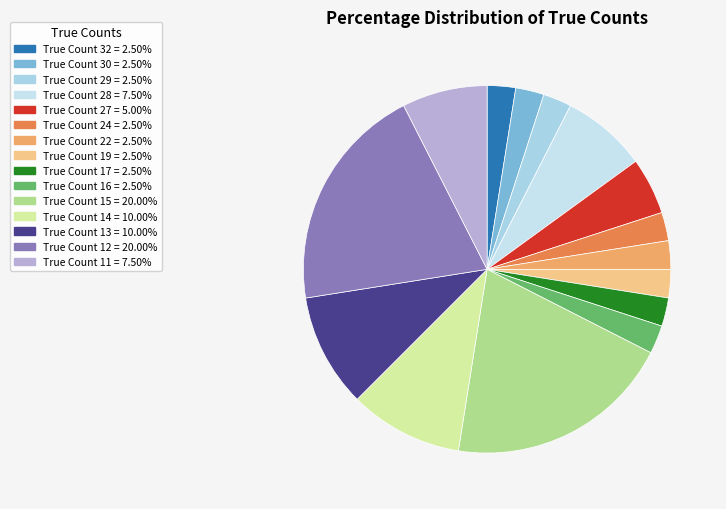

How many slices are in this pie chart?

15